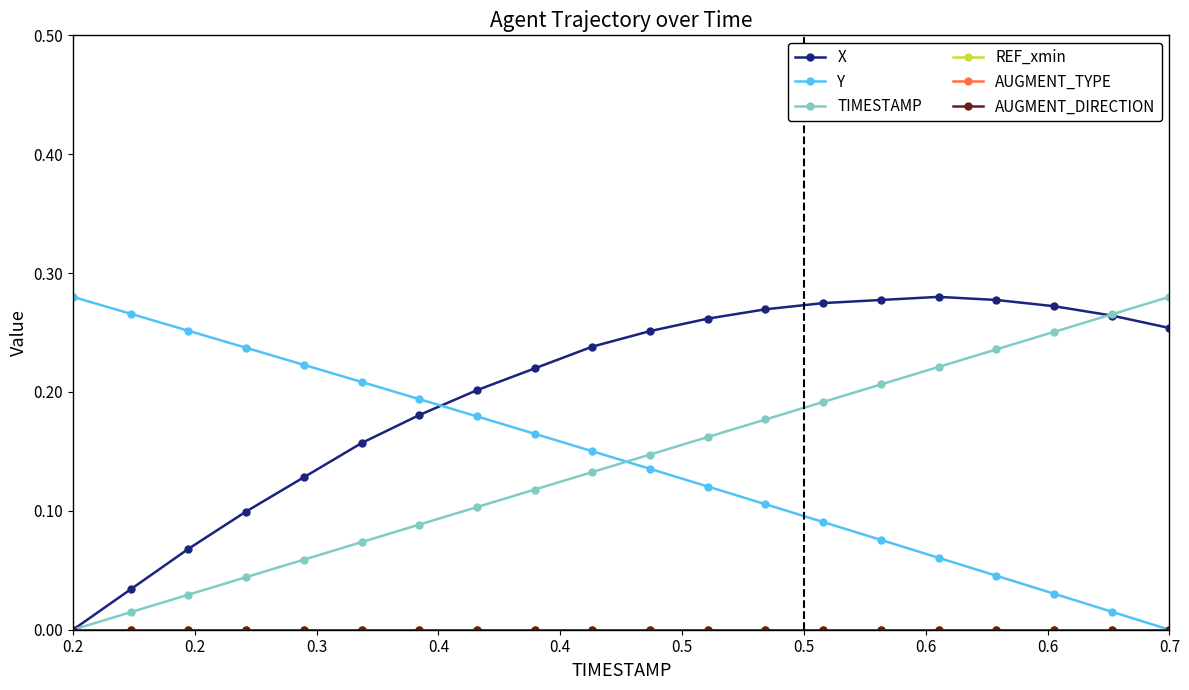

Does the chart have visible grid lines?

No